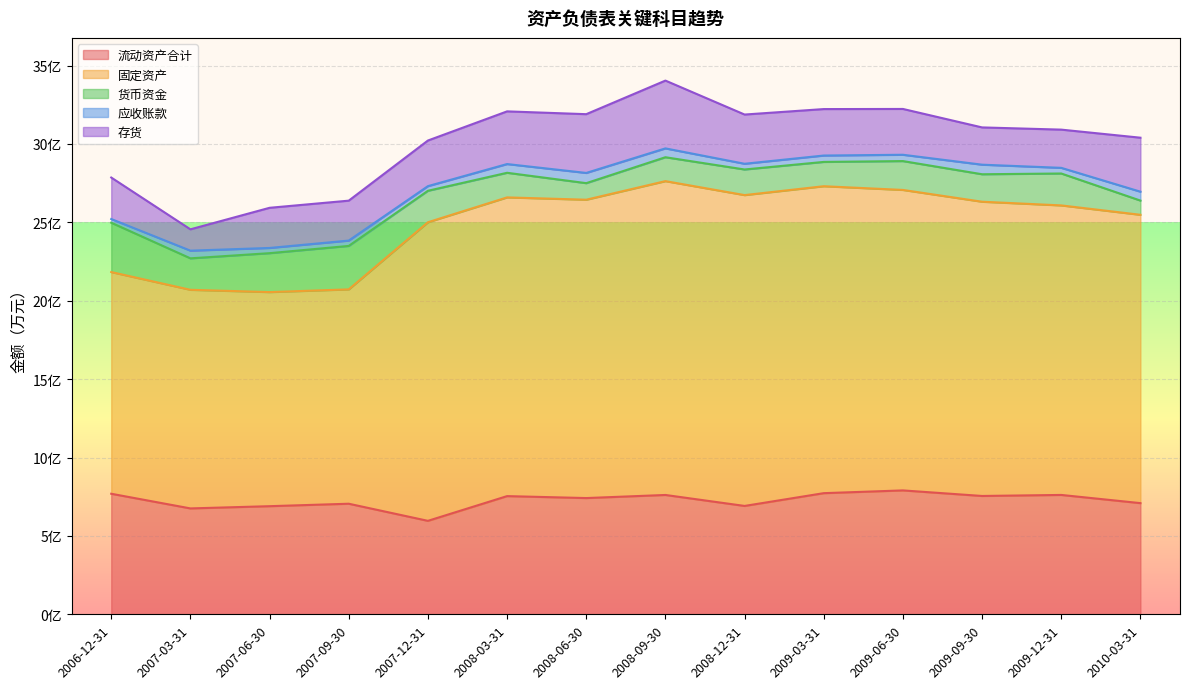

At which category does 固定资产 reach its first local valley?

2007-06-30